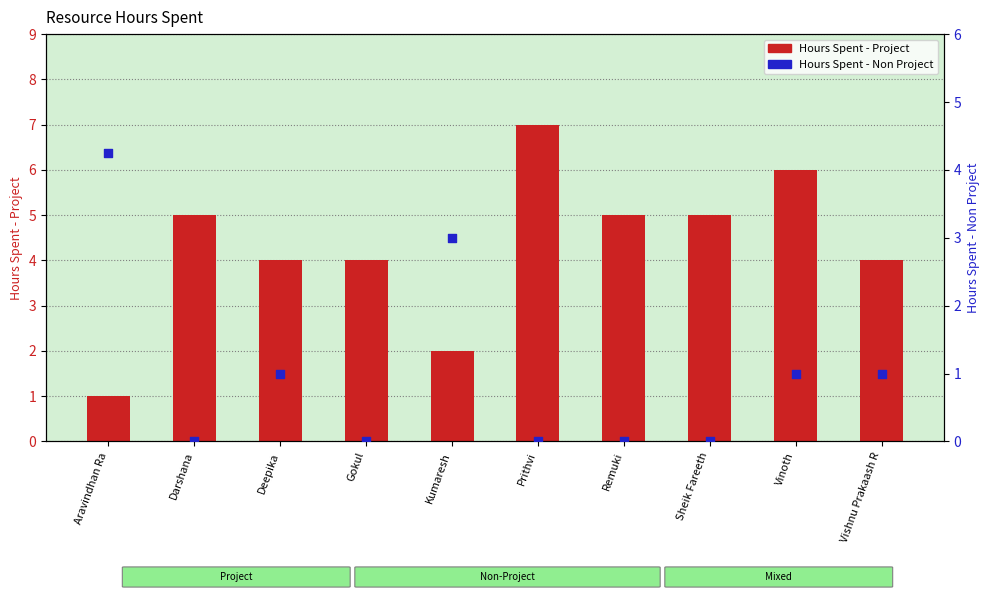

At which category is the sum across all series the highest?

Prithvi